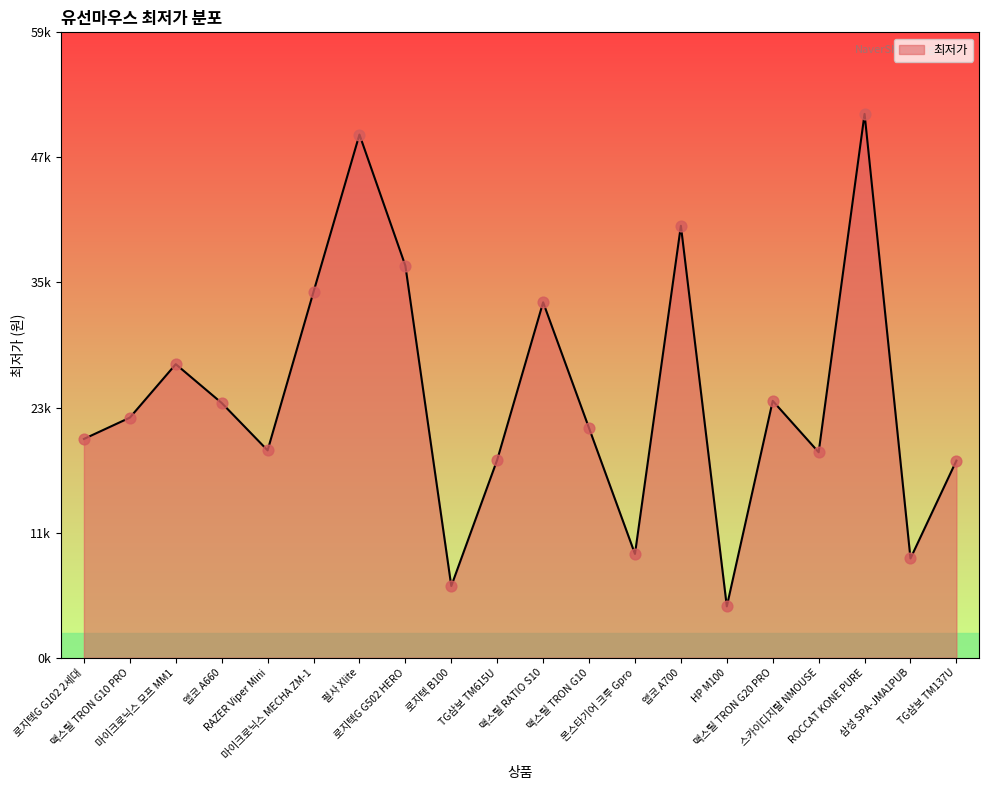

Does the chart have visible grid lines?

No